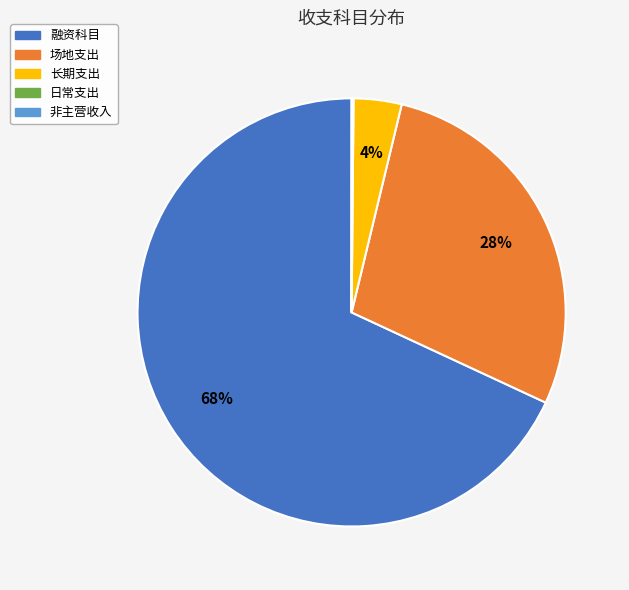

True or false: 长期支出 accounts for 4% of the total.

True